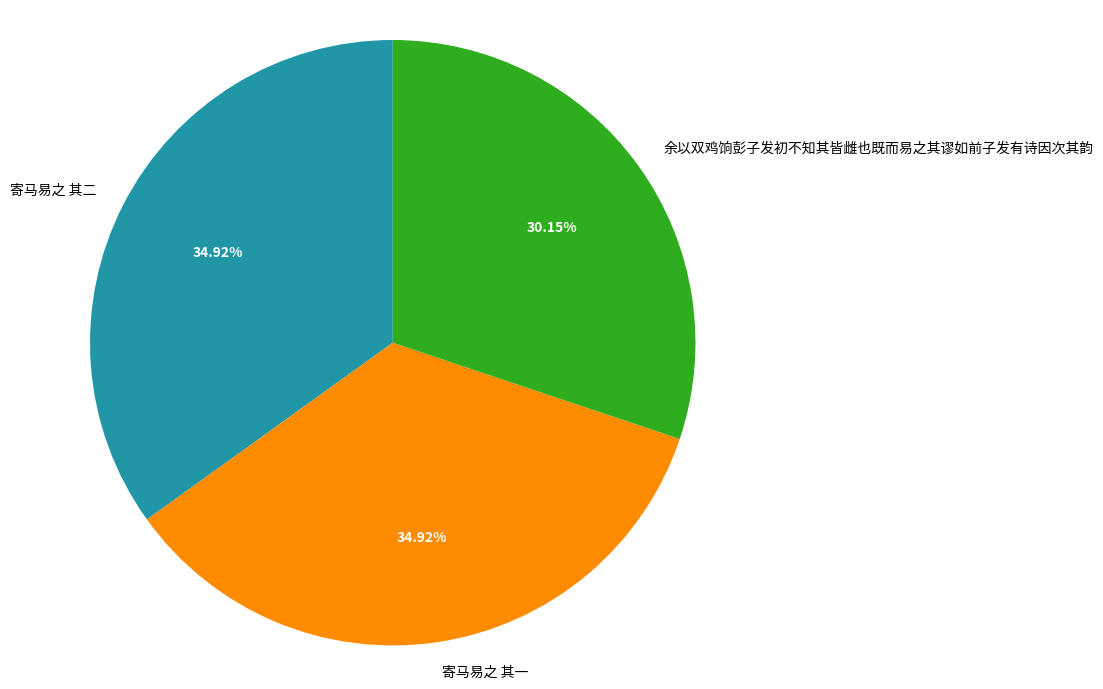

What is the total percentage of 寄马易之 其二 and 寄马易之 其一?

69.8%